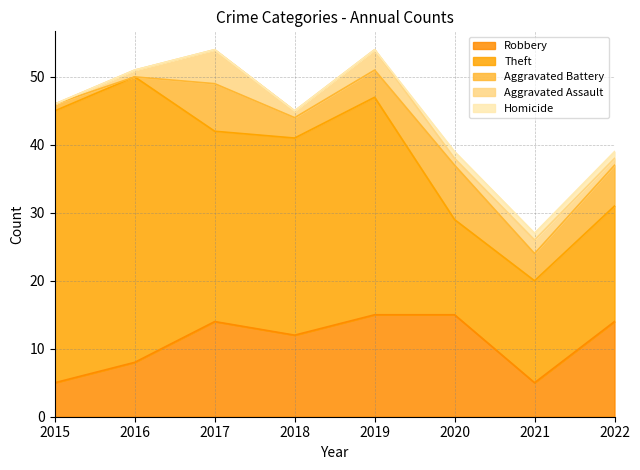

Reading left to right, extract all data points from this chart.

Robbery: 2015=5	2016=8	2017=14	2018=12	2019=15	2020=15	2021=5	2022=14
Theft: 2015=40	2016=42	2017=28	2018=29	2019=32	2020=14	2021=15	2022=17
Aggravated Battery: 2015=1	2016=0	2017=7	2018=3	2019=4	2020=8	2021=4	2022=6
Aggravated Assault: 2015=0	2016=1	2017=5	2018=1	2019=3	2020=1	2021=2	2022=1
Homicide: 2015=0	2016=0	2017=0	2018=0	2019=0	2020=1	2021=1	2022=1